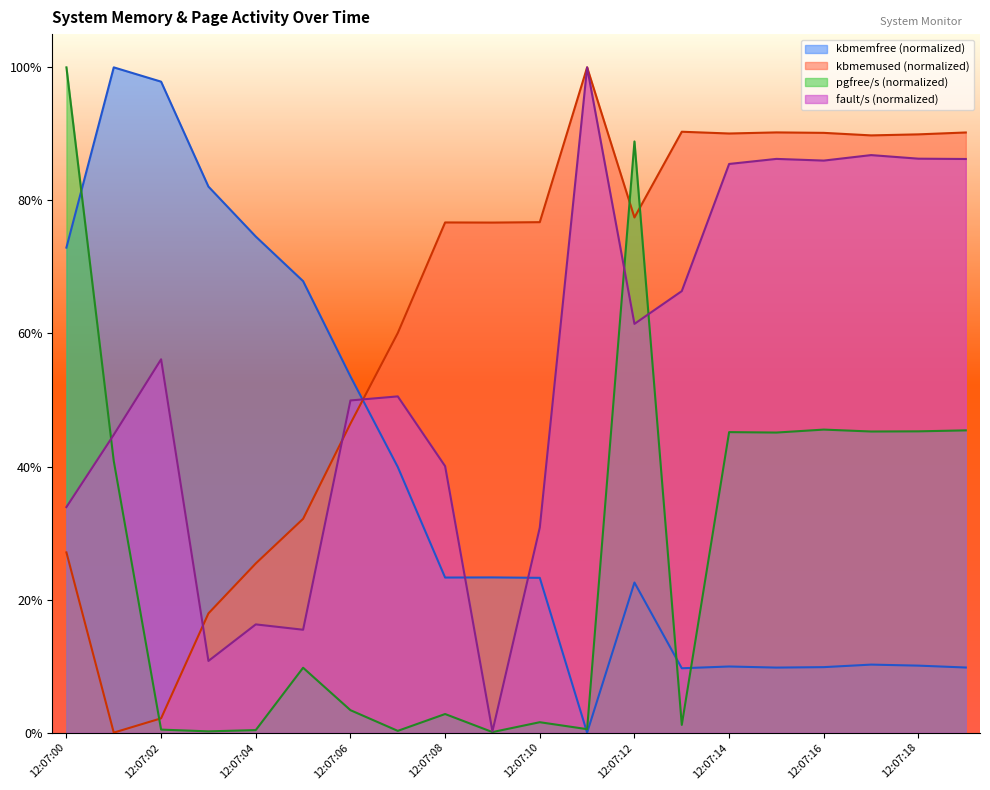

Reading left to right, transcribe all the data shown in this chart.

pgfree/s: 1.0	0.4	0.0	0.0	0.0	0.1	0.0	0.0	0.0	0.0	0.0	0.0	0.9	0.0	0.5	0.5	0.5	0.5	0.5	0.5
fault/s: 0.3	0.4	0.6	0.1	0.2	0.2	0.5	0.5	0.4	0.0	0.3	1.0	0.6	0.7	0.9	0.9	0.9	0.9	0.9	0.9